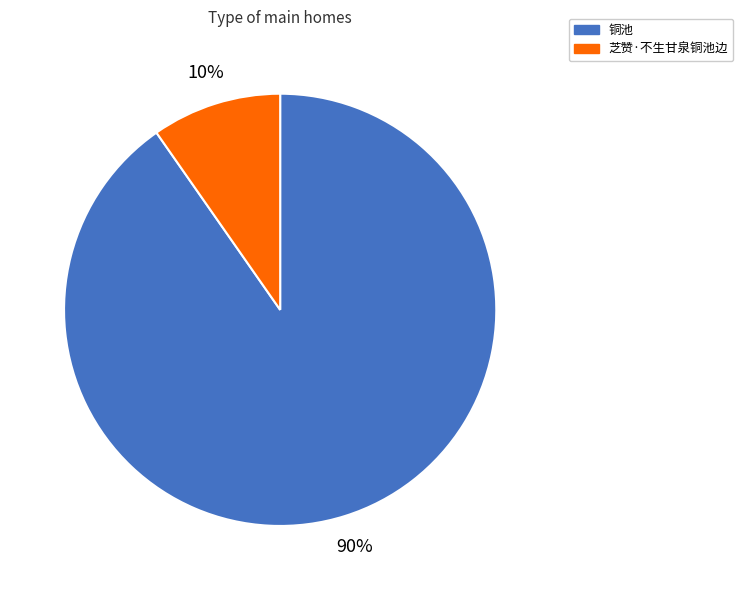

What is the largest slice in the pie chart?

铜池